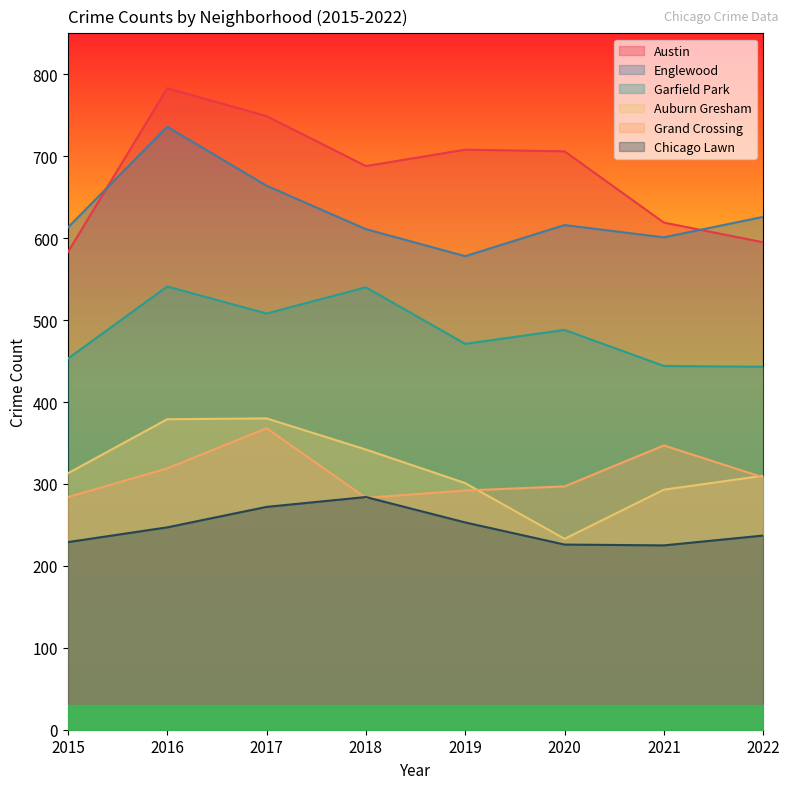

At which category does the chart reach its minimum across all series?

2021